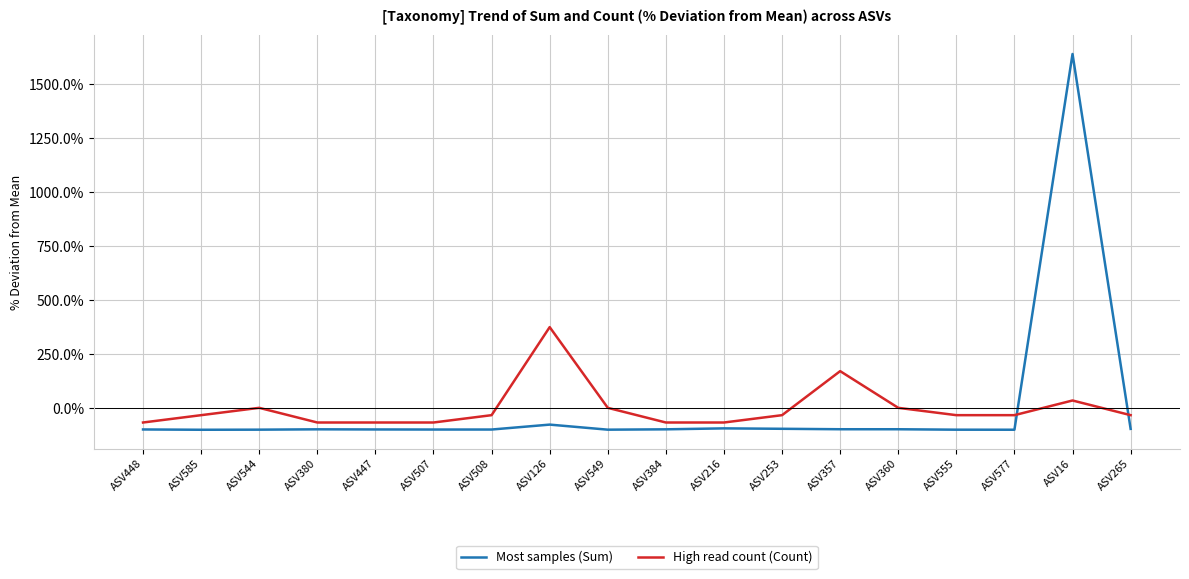

What is the sum of the Most samples (Sum) values at ASV384 and ASV448?

-195.8